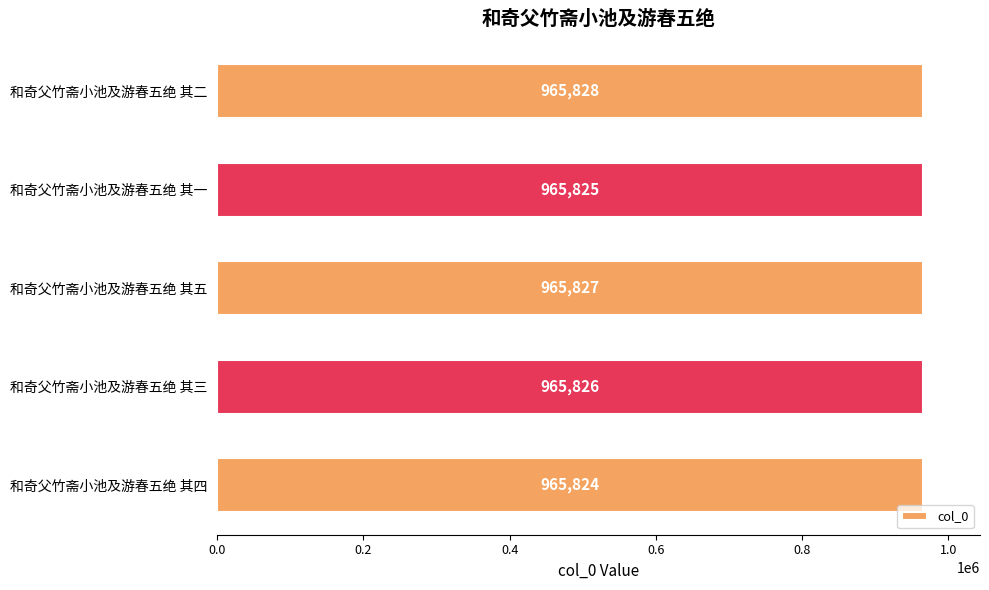

Where is the data nearest to the value 965826?

和奇父竹斋小池及游春五绝 其三